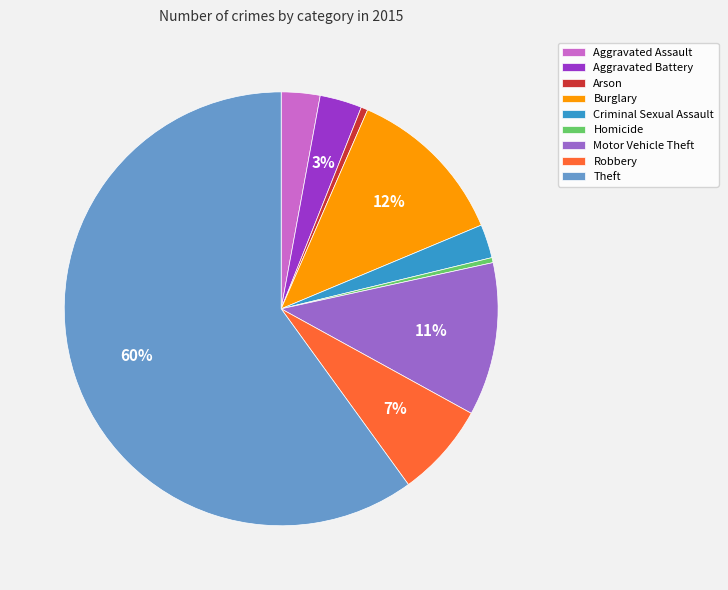

Does Criminal Sexual Assault account for over 50% of the chart?

No